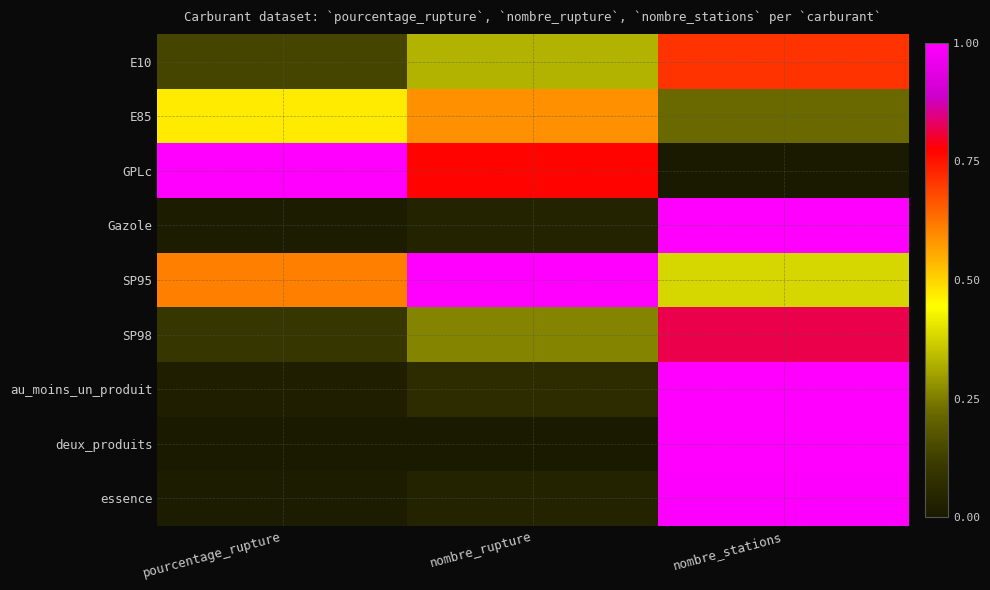

What is the spread (max minus min) of values at nombre_stations?

1.0